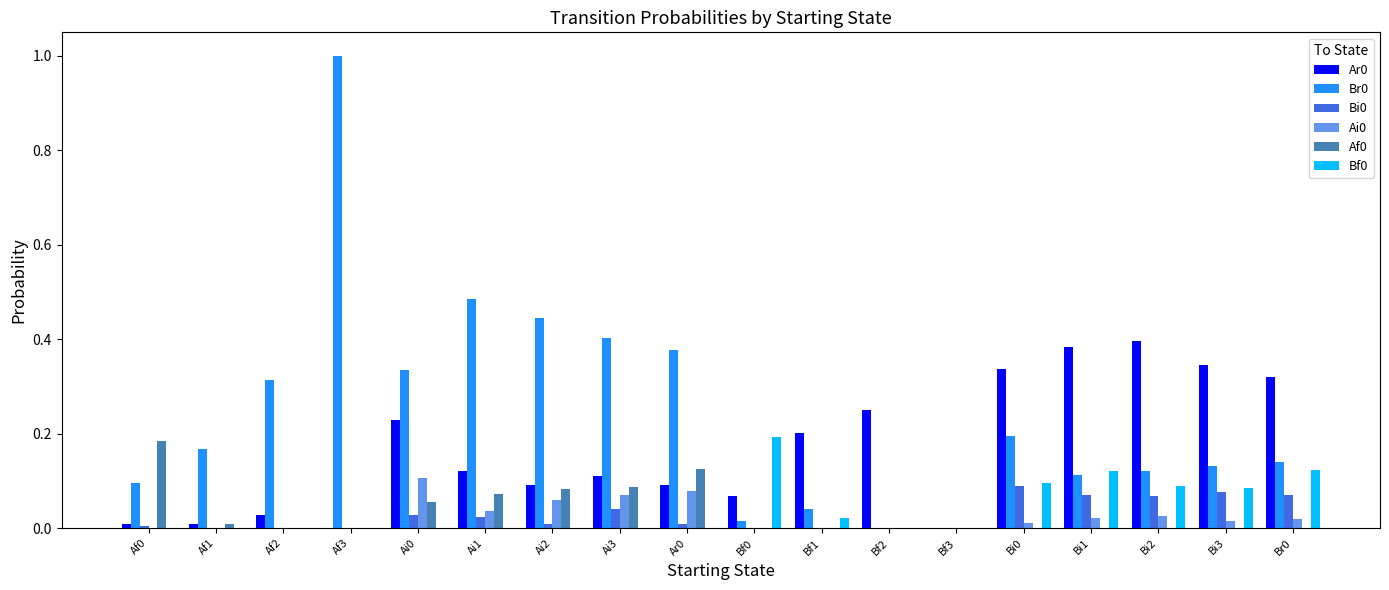

At which category is the sum across all series the highest?

Af3